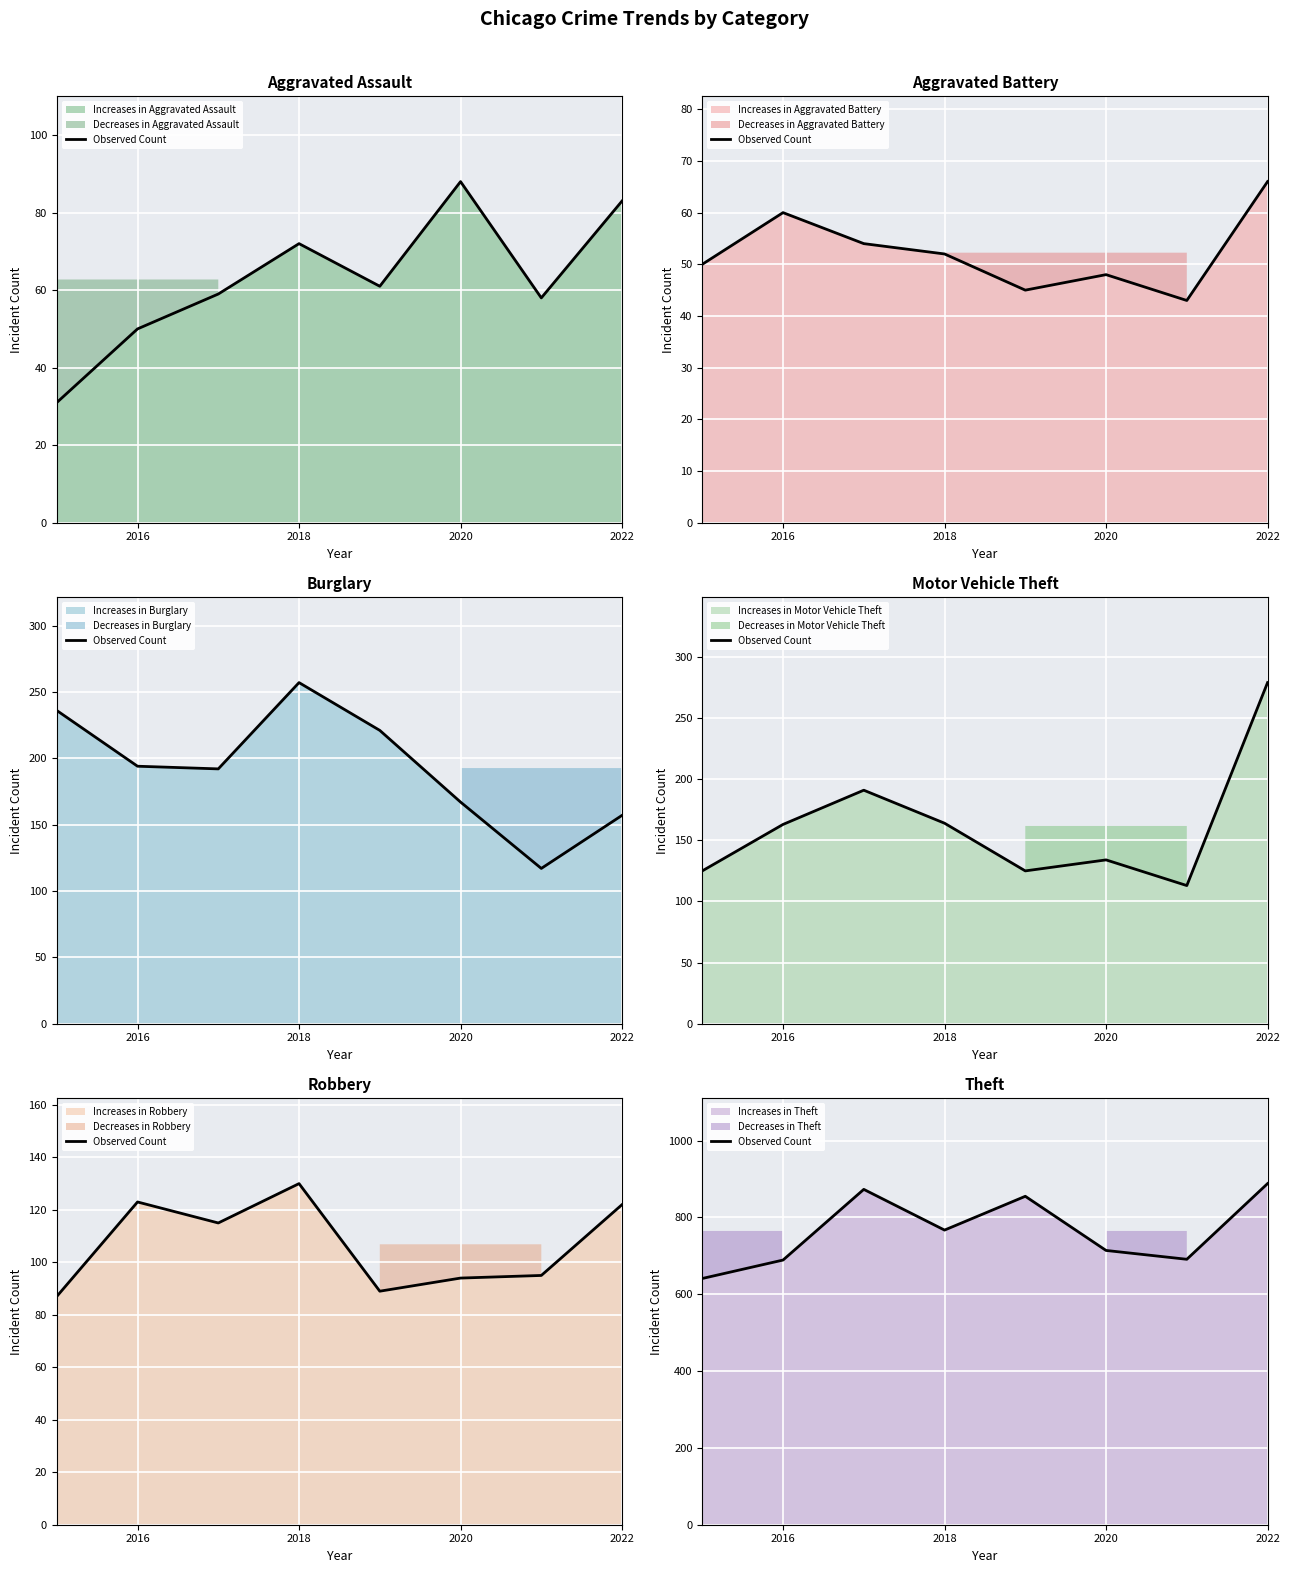

The chart shows a value of 1246 at 2018. True or false?

False